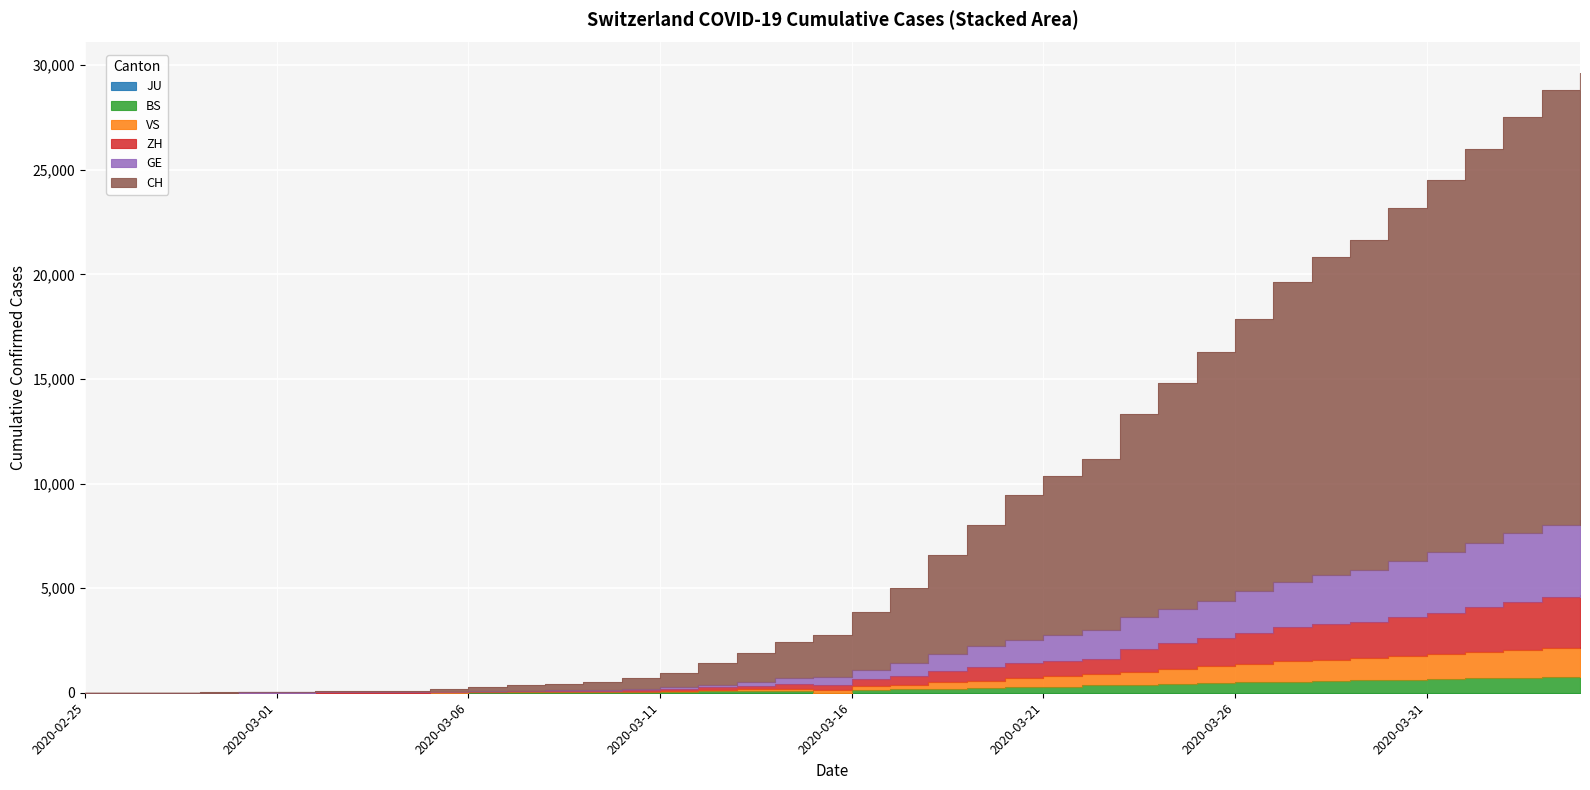

True or false: CH and BS cross at least once.

False